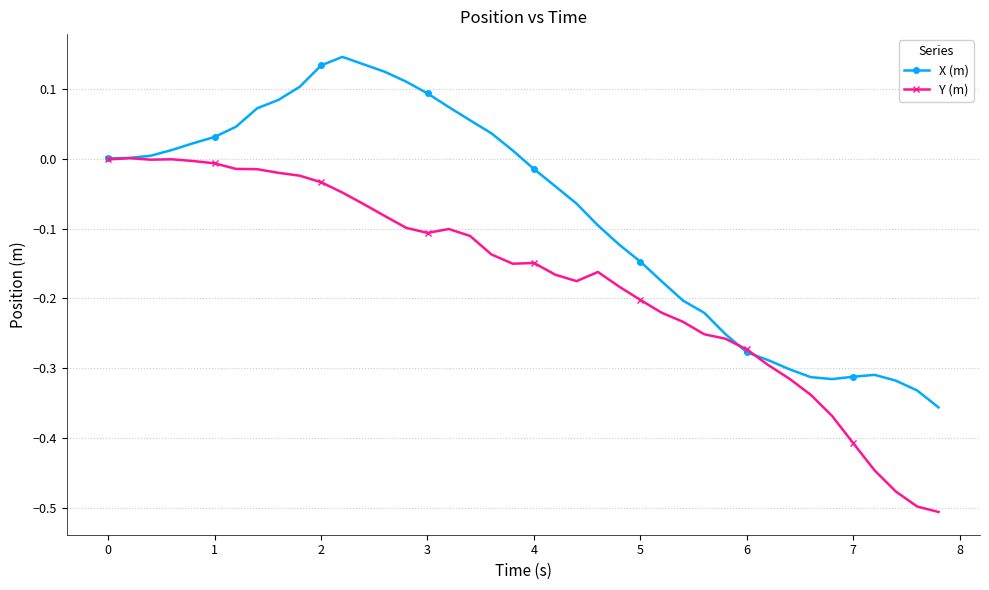

How many lines are shown in the chart?

2